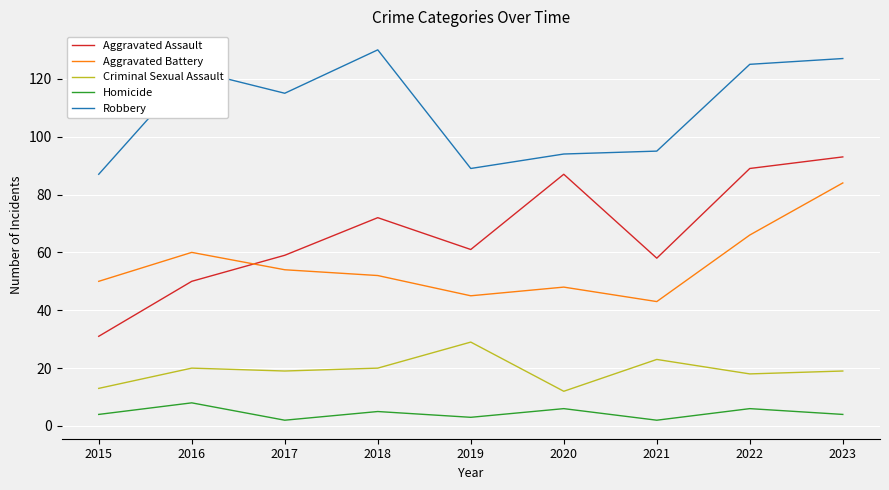

Which series has the largest range (max minus min)?

Aggravated Assault